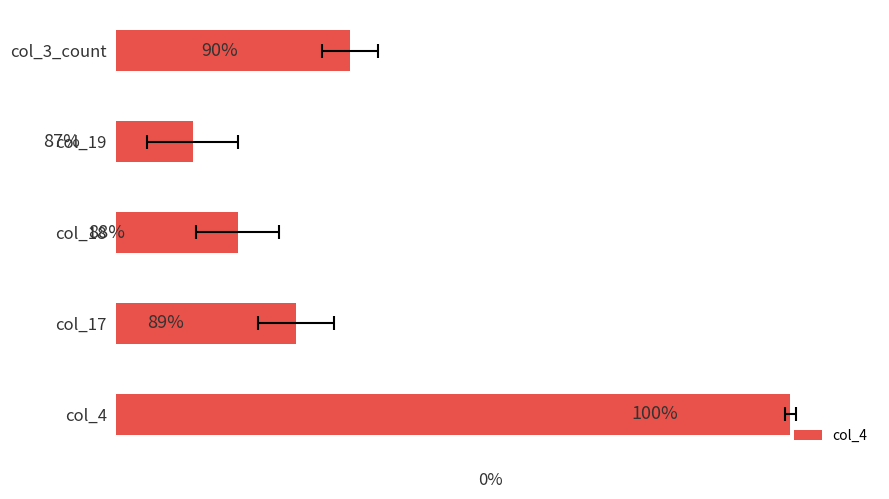

Where is the data nearest to the value 923?

col_3_count